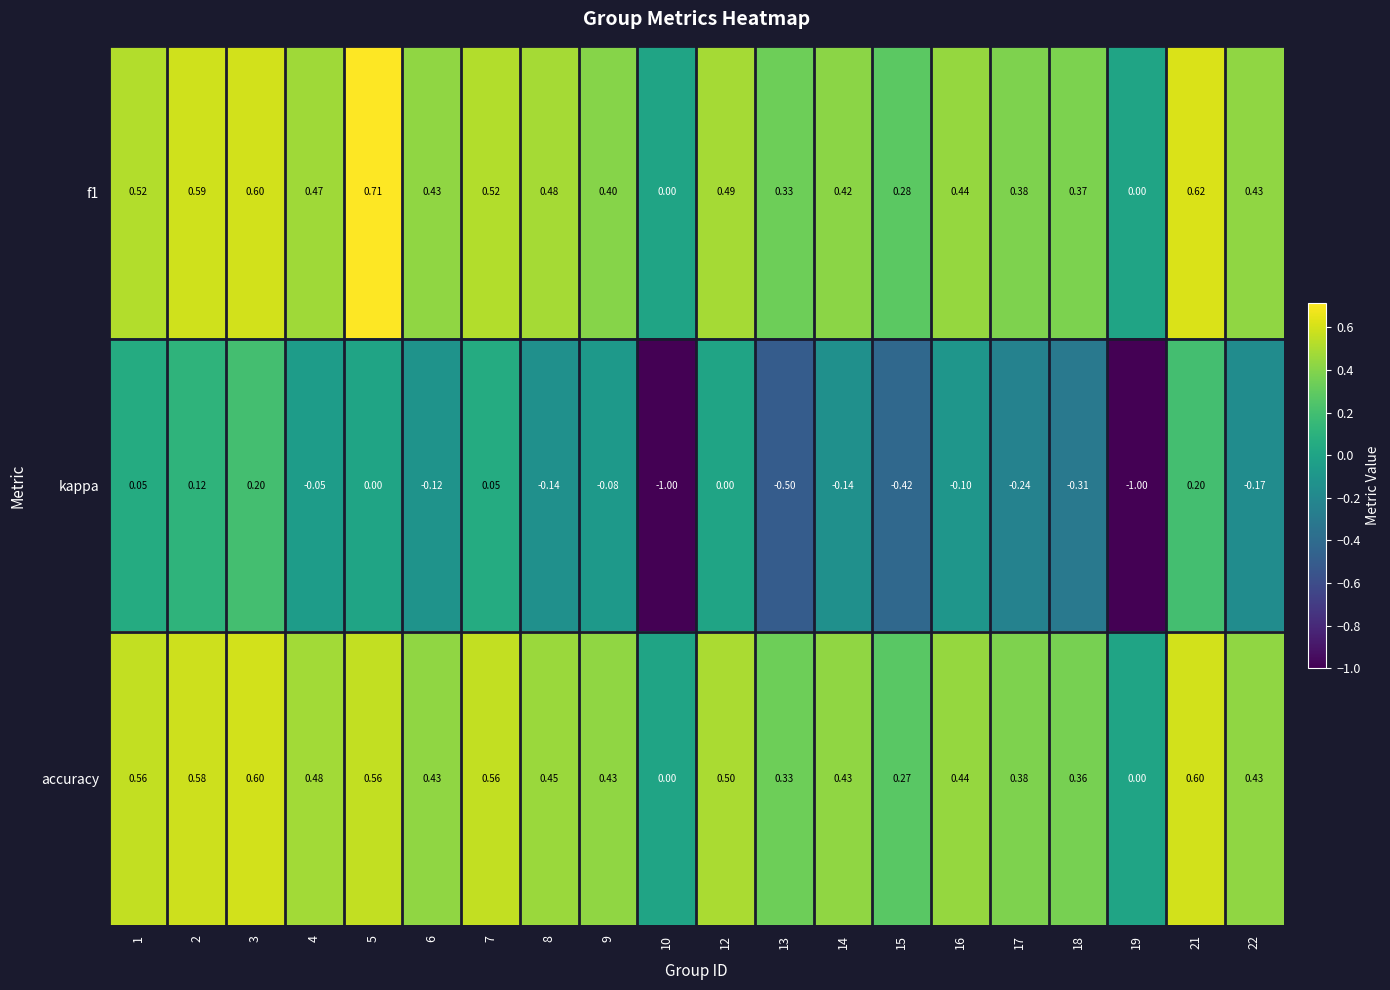

Is the value of f1 at 2 greater than the value of kappa at 7?

Yes